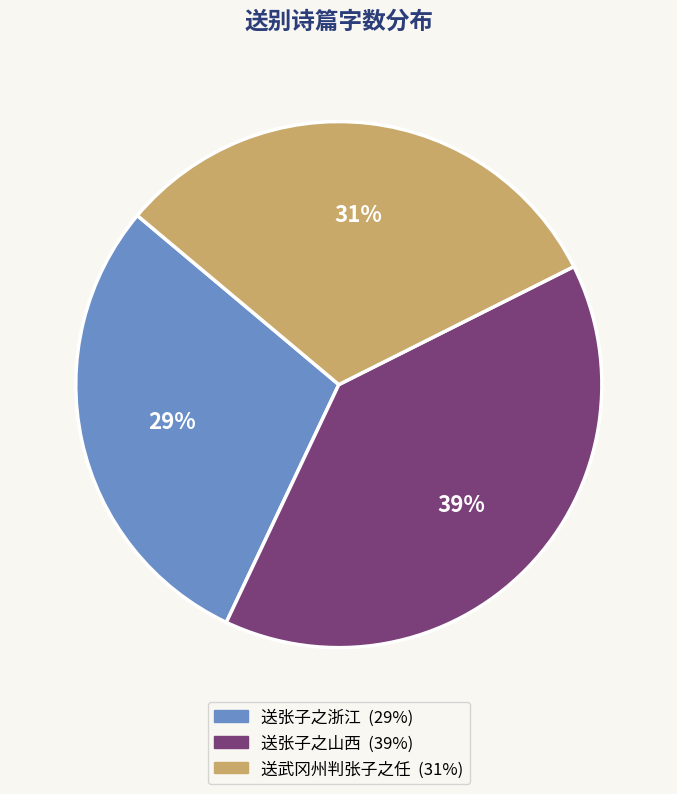

Between 送张子之浙江 and 送武冈州判张子之任, which is larger?

送武冈州判张子之任